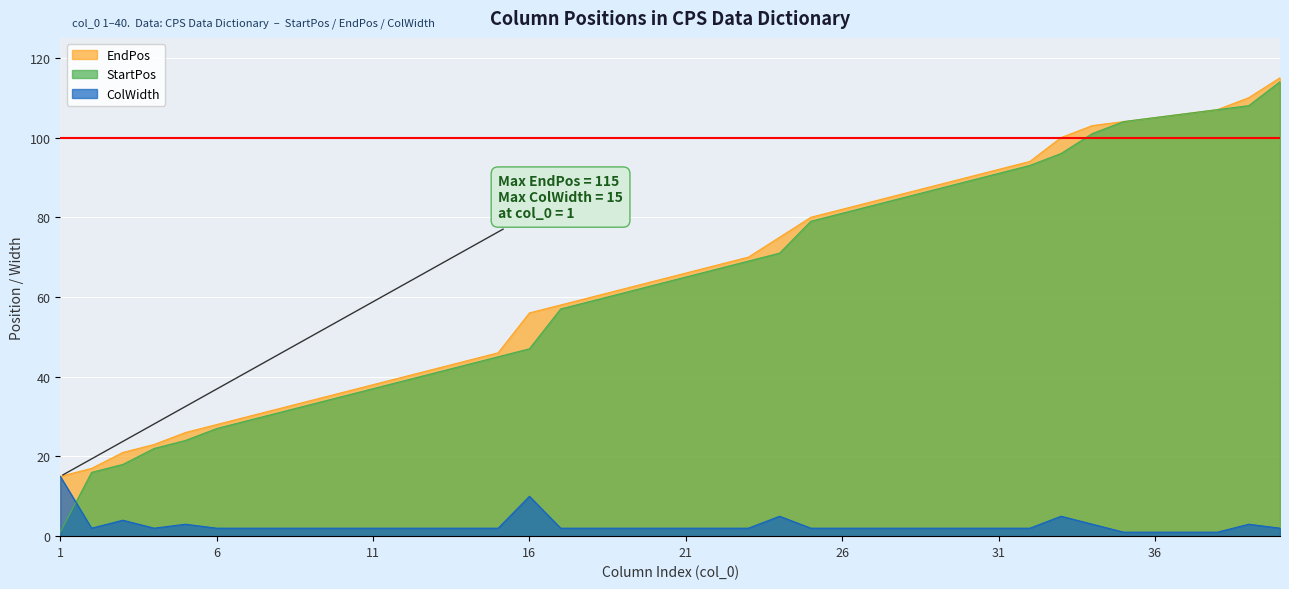

What is the value of the StartPos point at the 8th from the left?

31